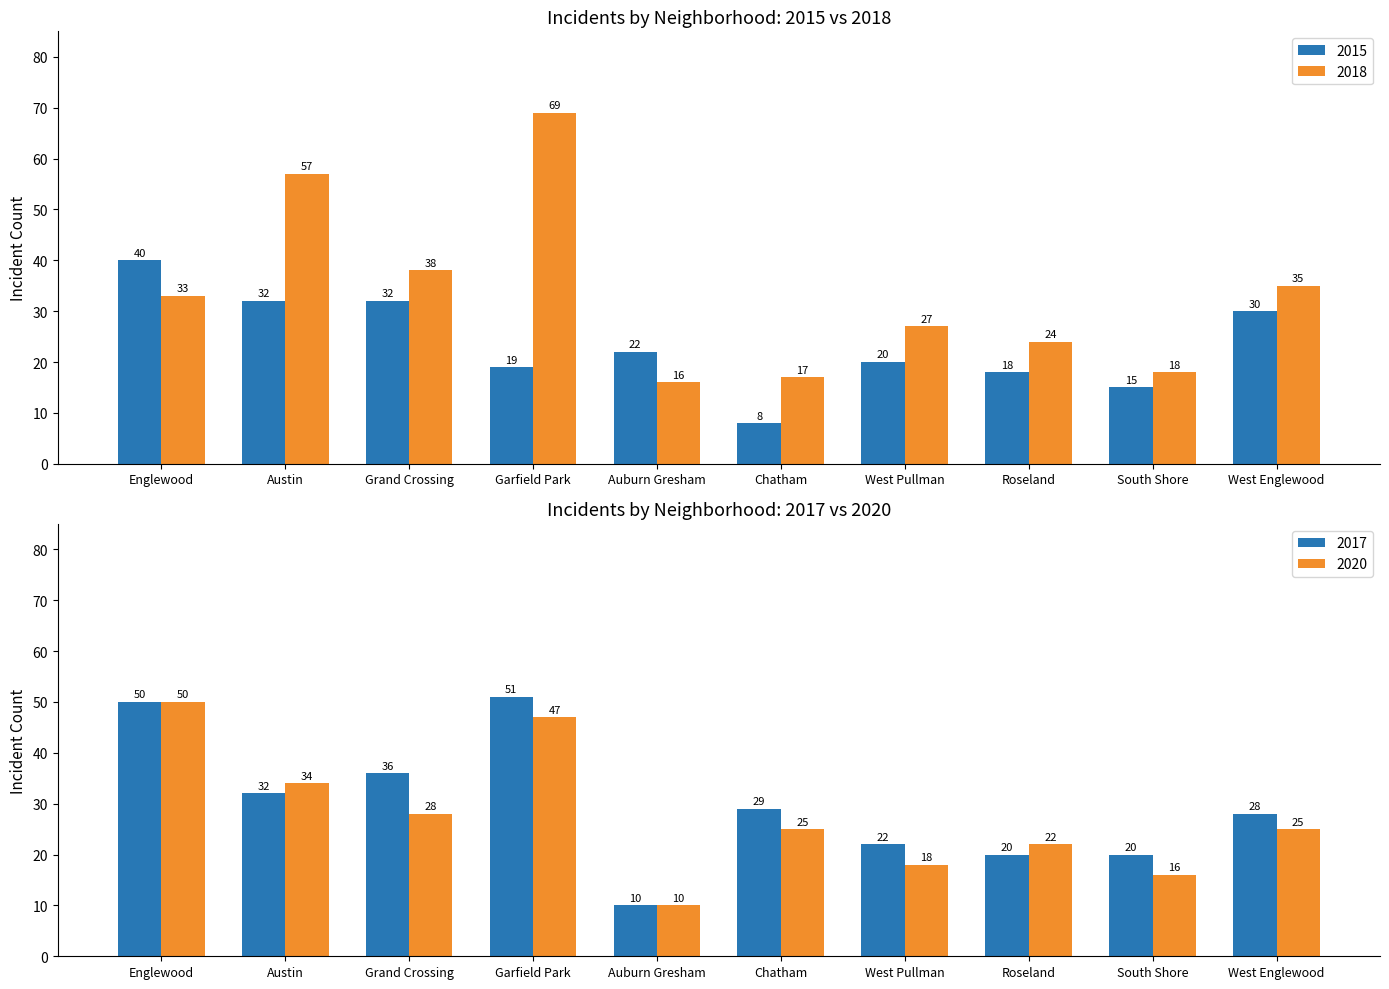

Read the 2015 value at Chatham.

8